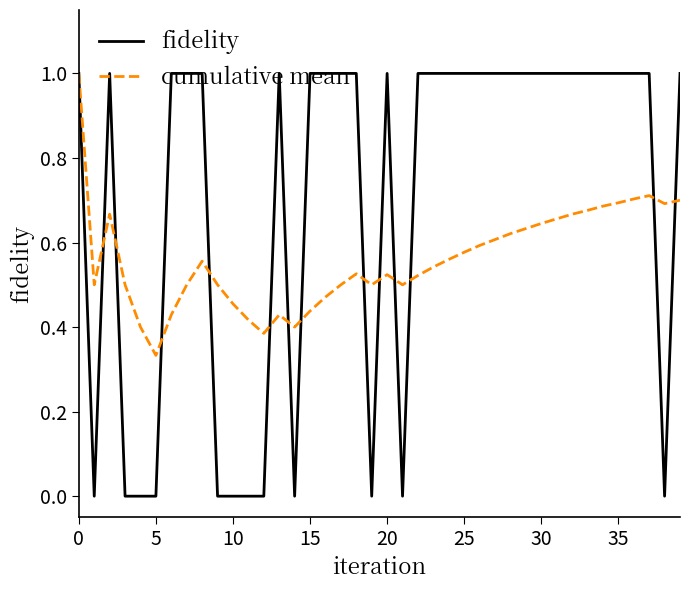

How many lines are shown in the chart?

2